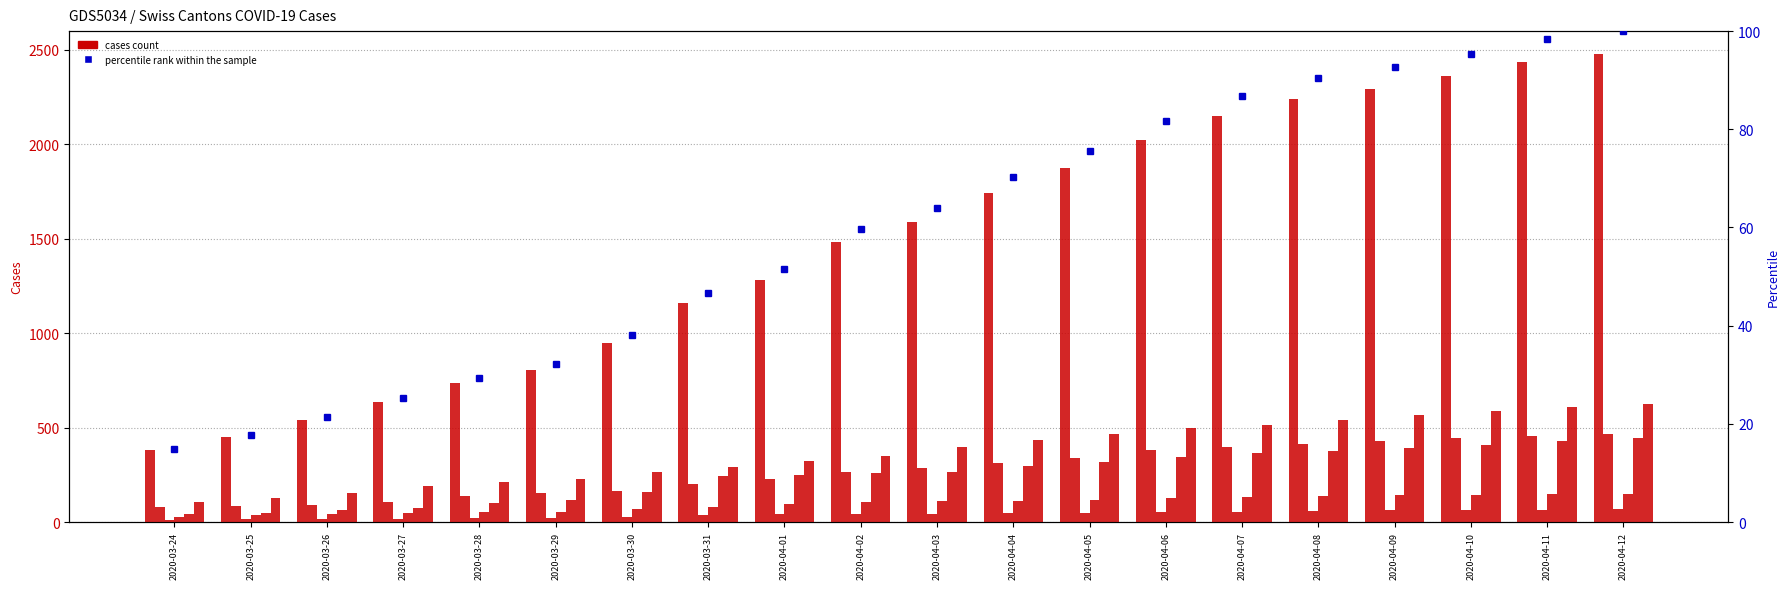

What is the sum of the BS values at 2020-04-07 and 2020-03-26?

671